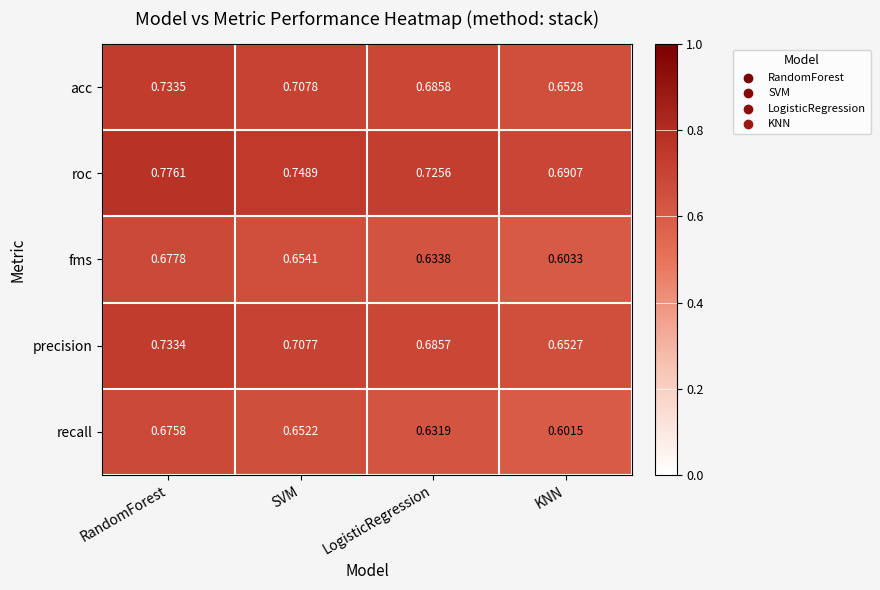

Which series has the largest total across all categories?

roc